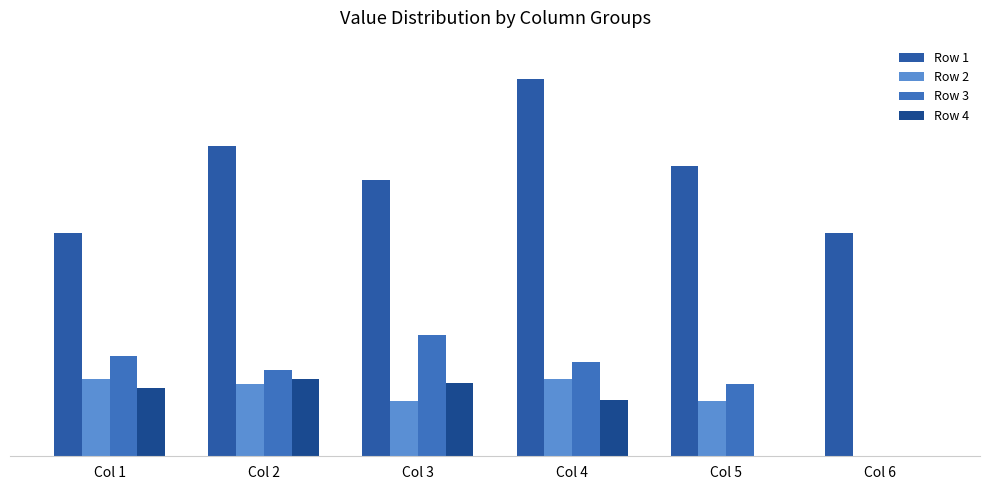

Which series has the largest range (max minus min)?

Row 1